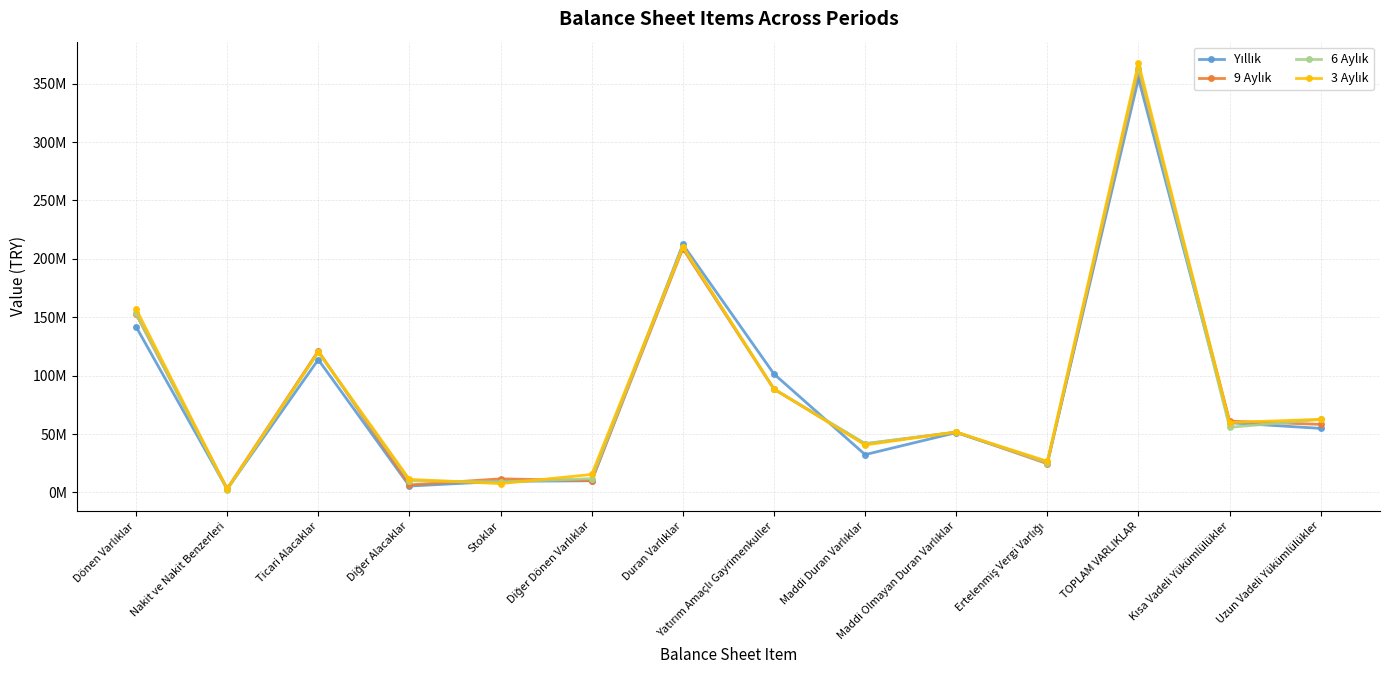

Between which two adjacent categories do Yıllık and 3 Aylık first intersect?

Dönen Varlıklar and Nakit ve Nakit Benzerleri